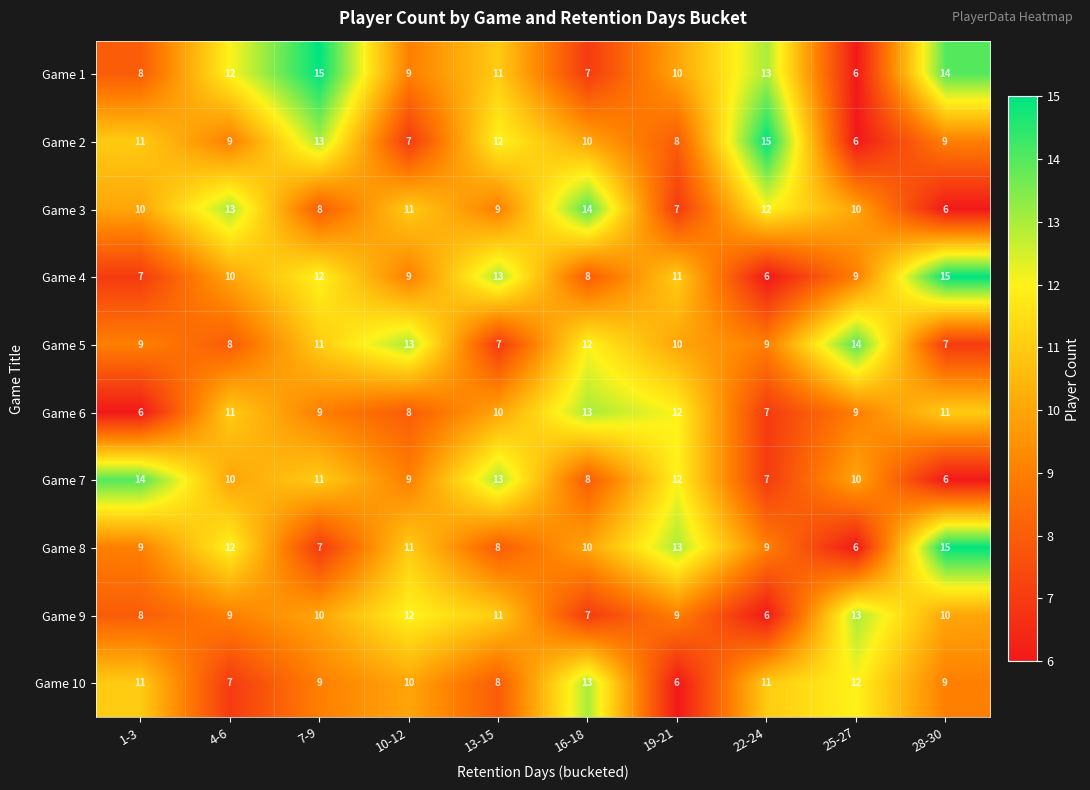

Is it true that Game 9 equals 9 at 19-21?

True